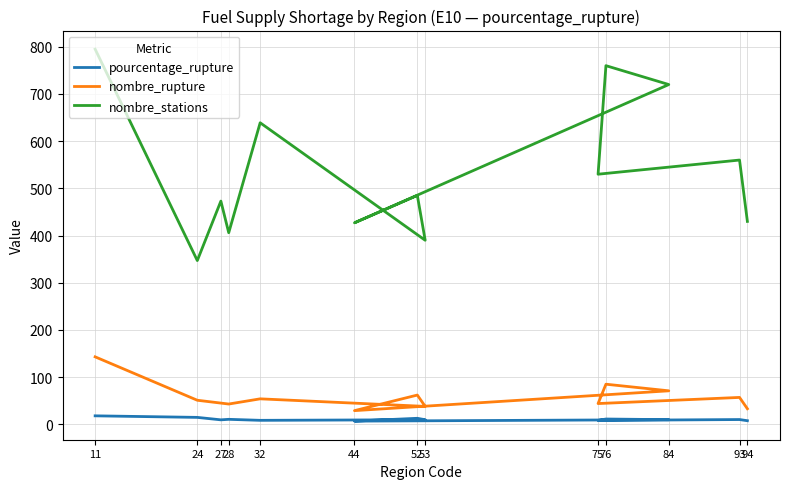

Does the chart have visible grid lines?

Yes